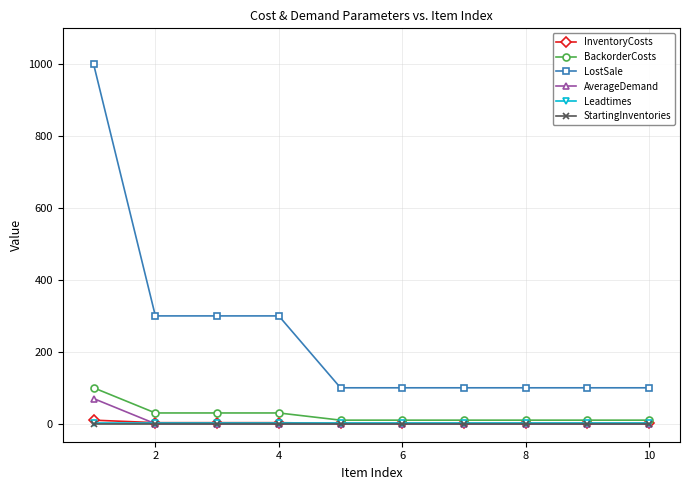

Which series has the largest total across all categories?

LostSale